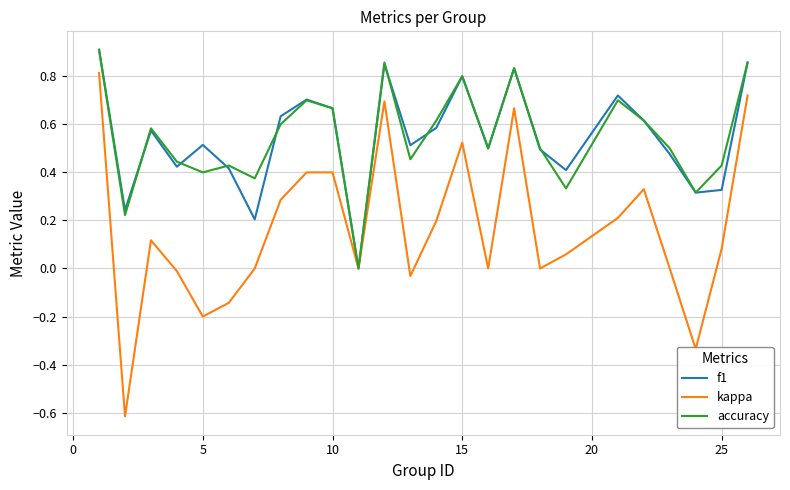

Which series has the largest range (max minus min)?

kappa